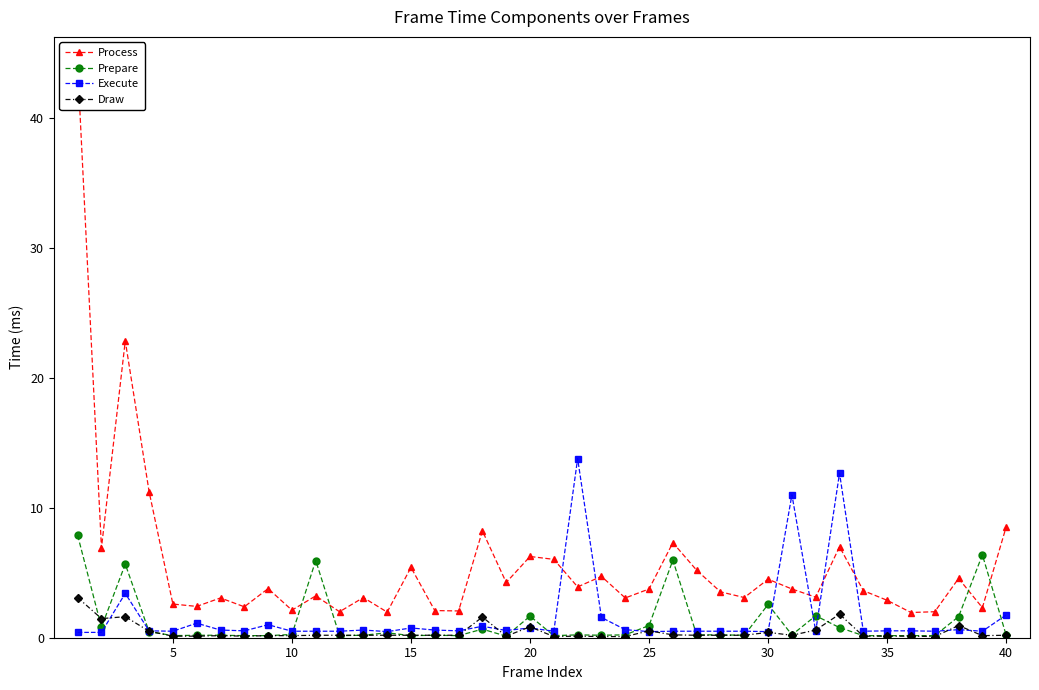

True or false: Prepare has more than 0 interior local peaks.

True